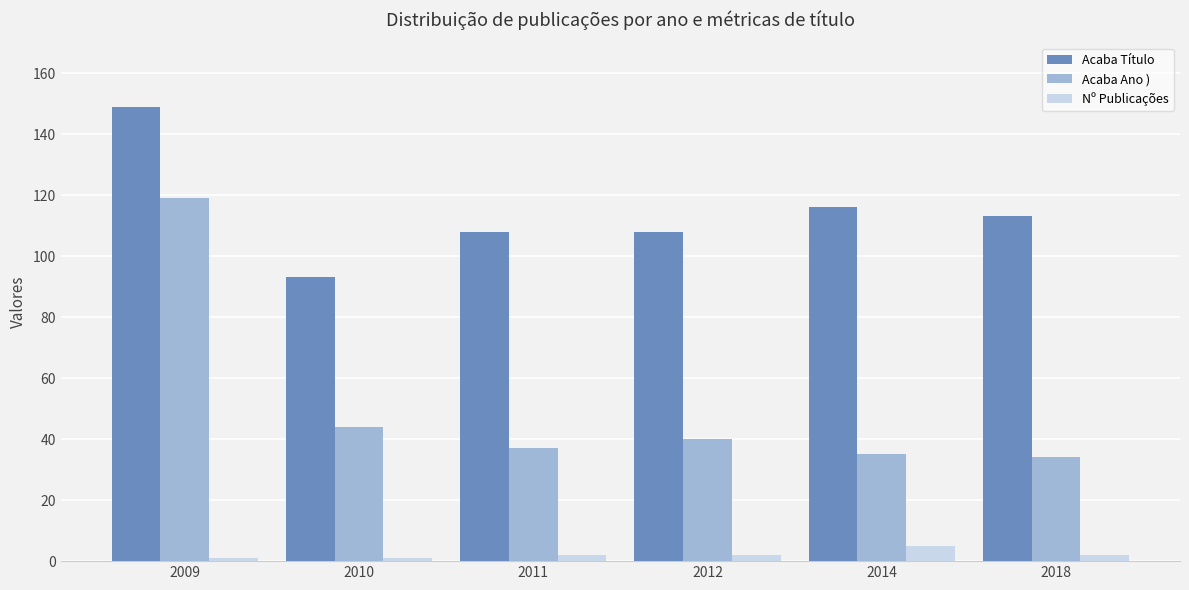

Where is Acaba Título nearest to the value 121?

2014